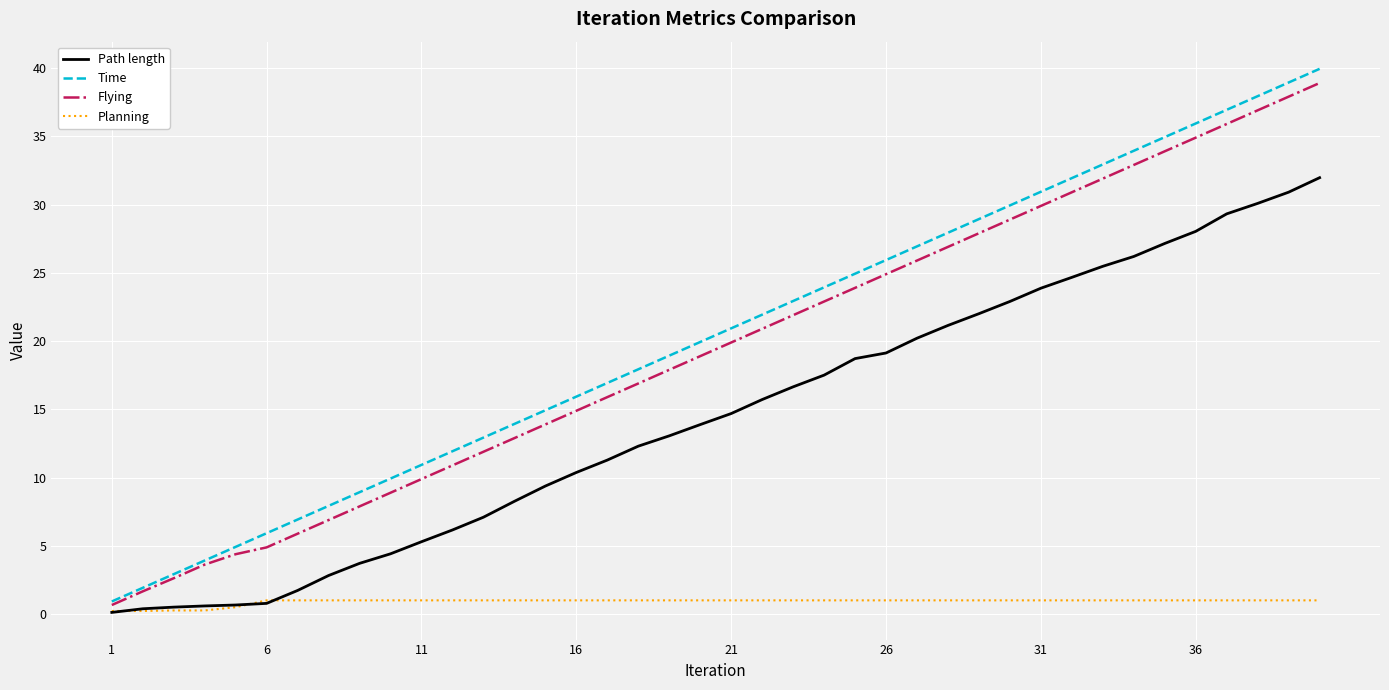

Which series has the largest range (max minus min)?

Time